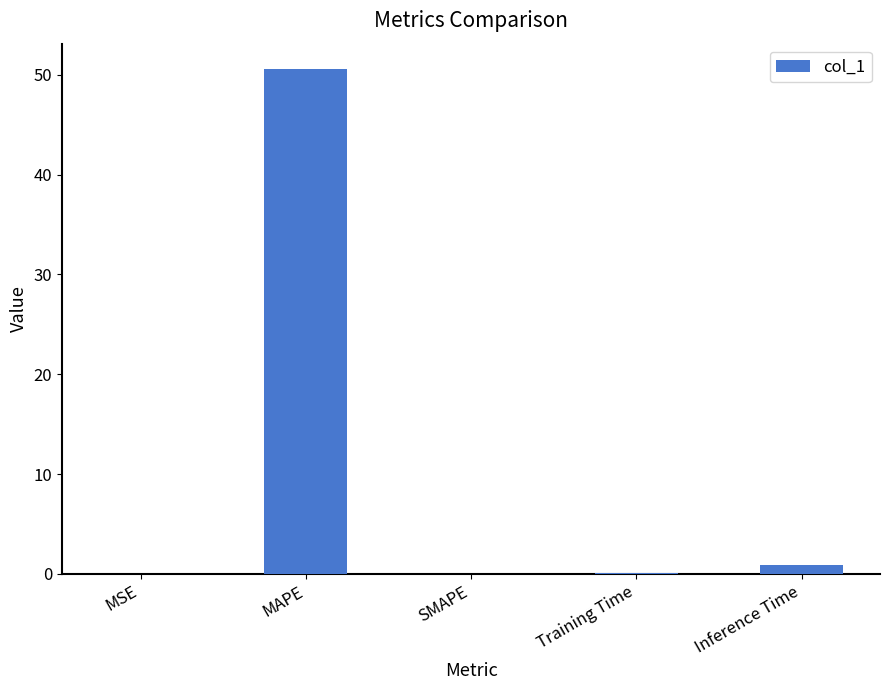

What is the maximum value shown in the chart?

50.6